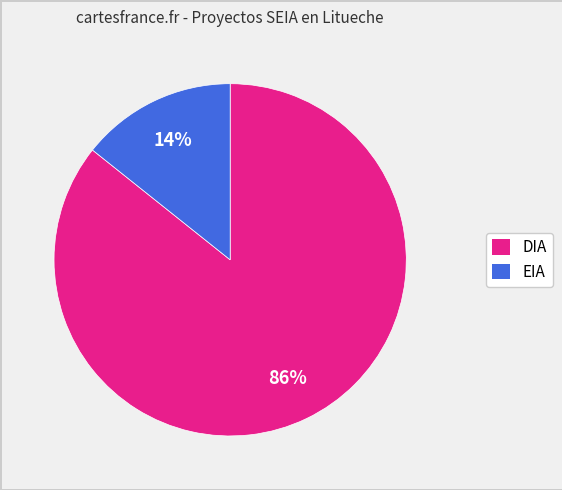

To the nearest percent, what is the combined percentage of EIA and DIA?

100%